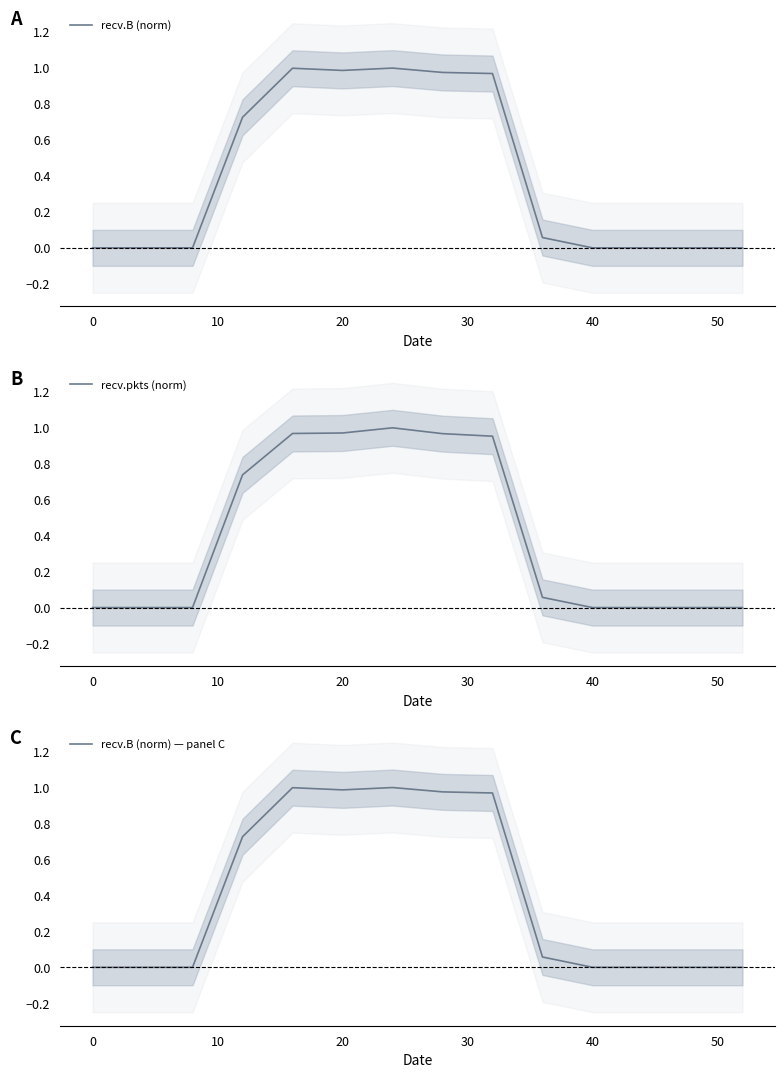

Which series has the largest range (max minus min)?

recv.B (norm)